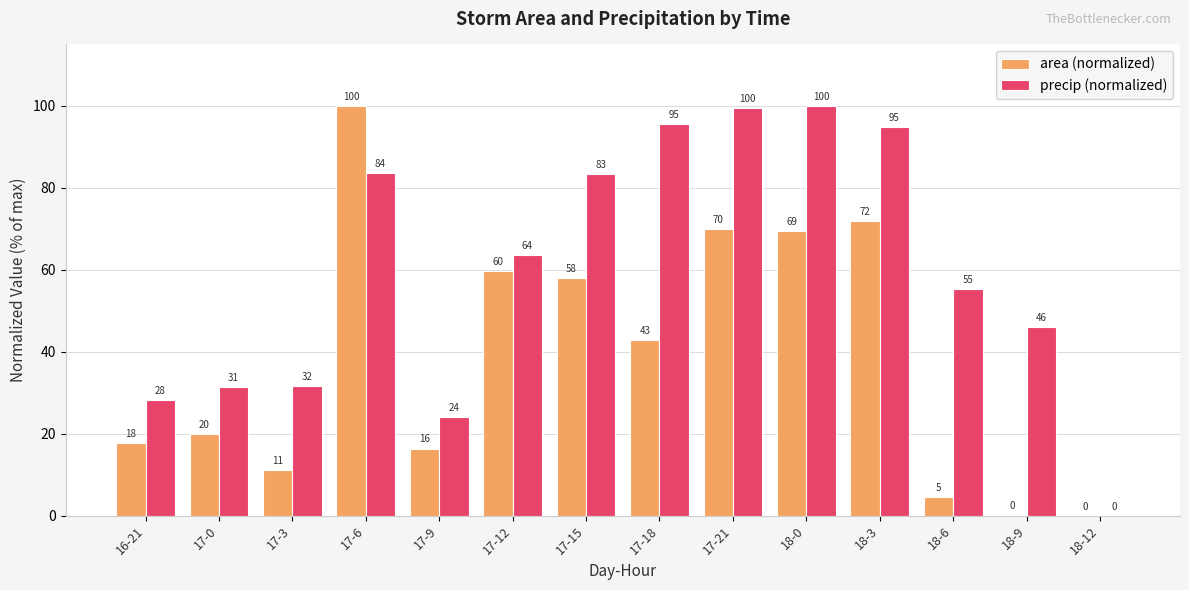

How many categories are shown in the chart?

14